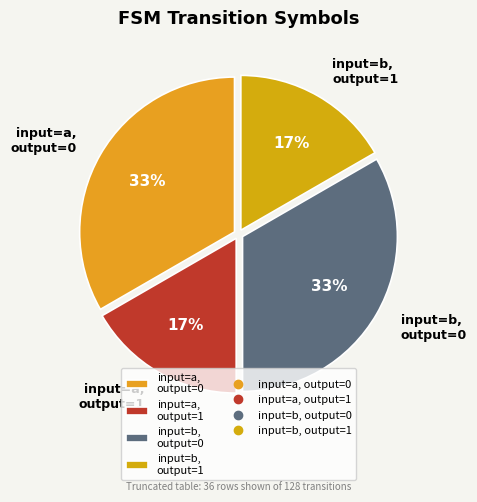

To the nearest percent, what percentage of the pie is input=a, output=0?

33%